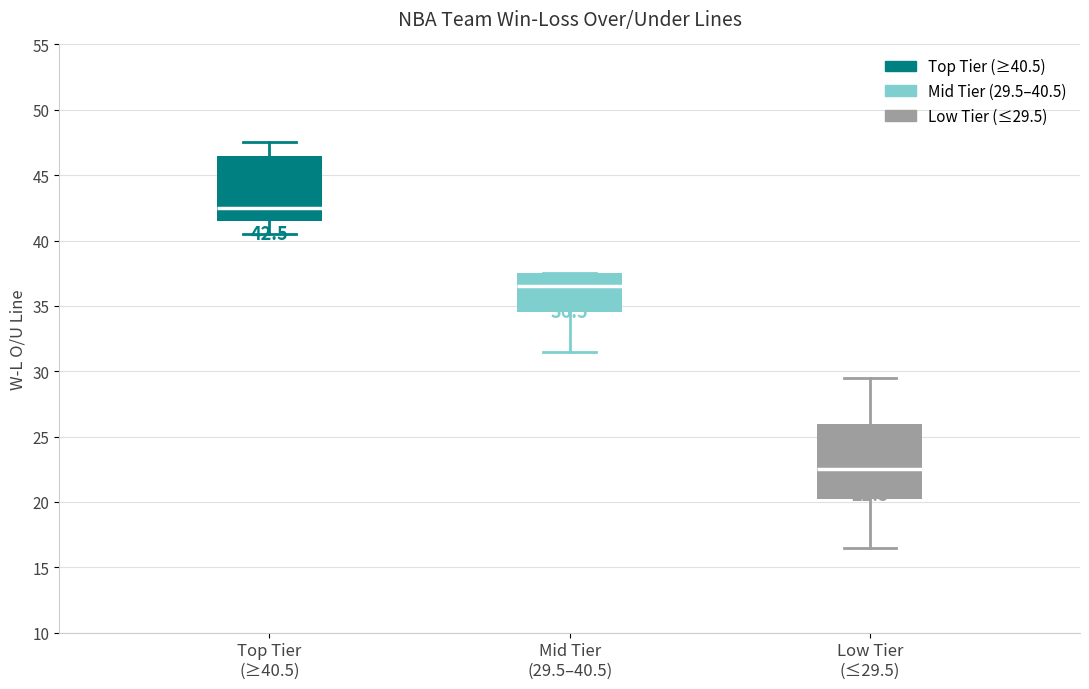

Which box is the tallest, from its lower edge to its upper edge?

Low Tier (≤29.5)